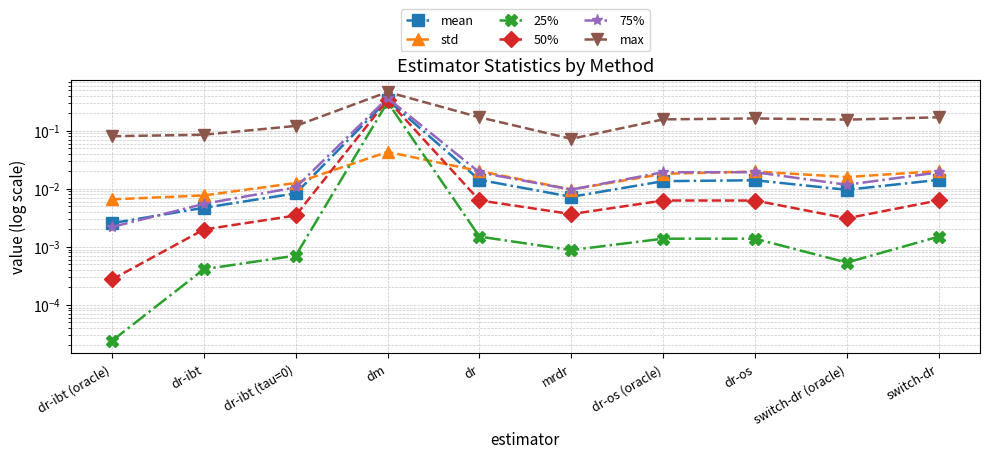

How many interior local valleys does the mean series have?

2